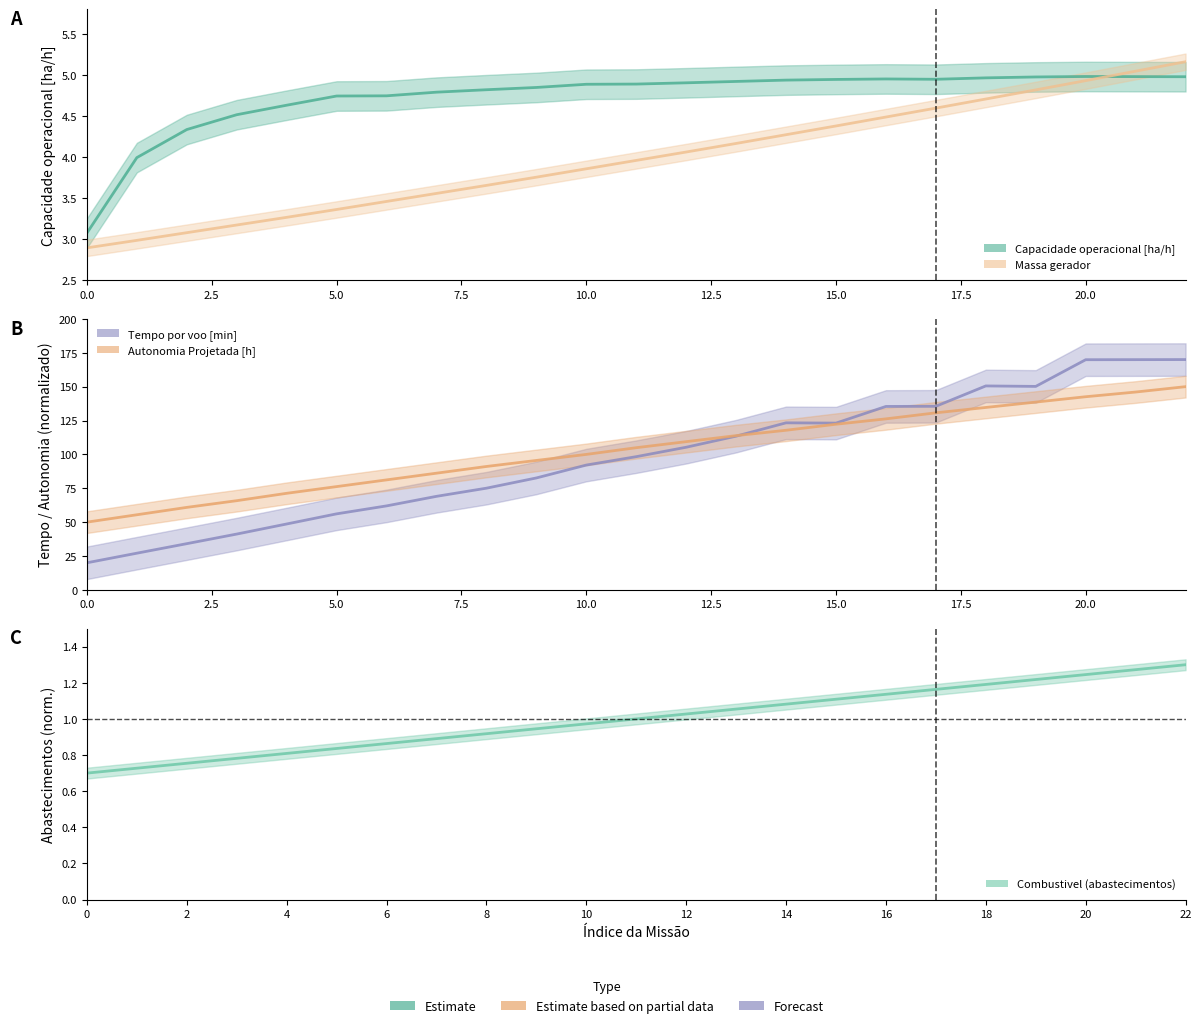

In Tempo por voo [min], how many points are lower than both neighbors (excluding endpoints)?

2